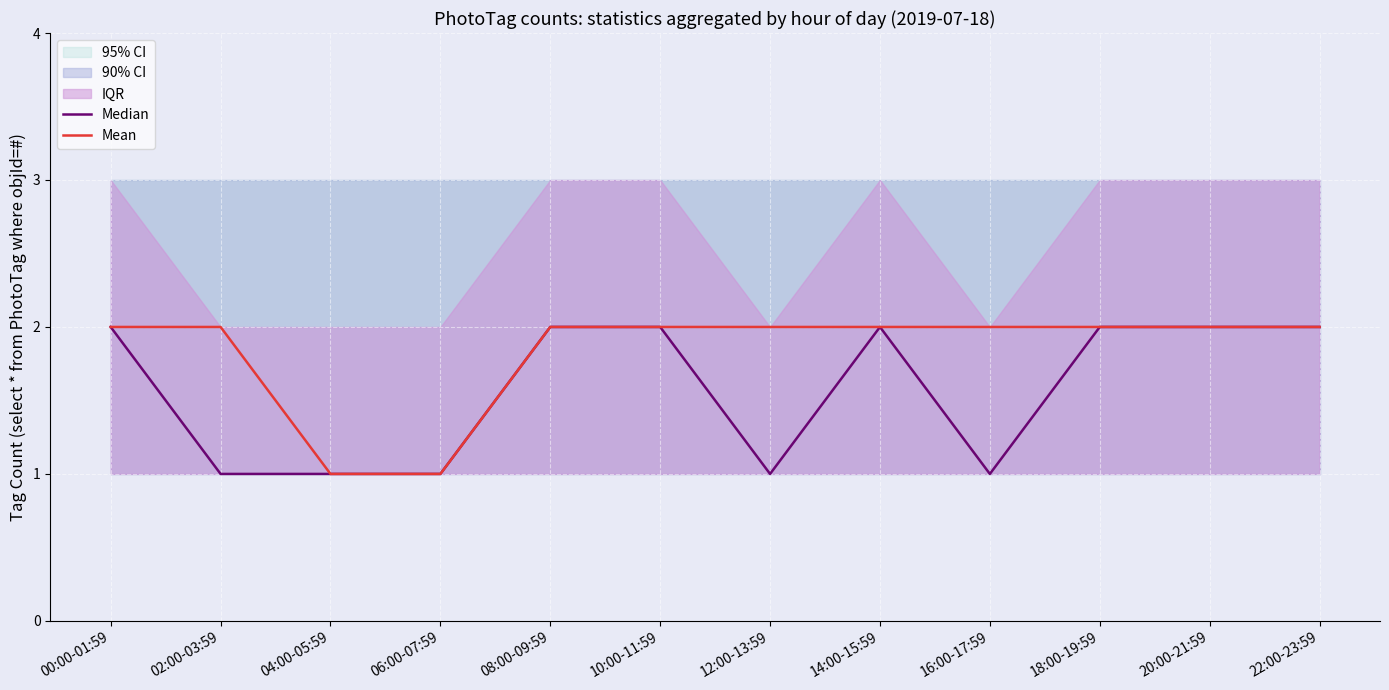

What is the spread (max minus min) of values at 12:00-13:59?

1